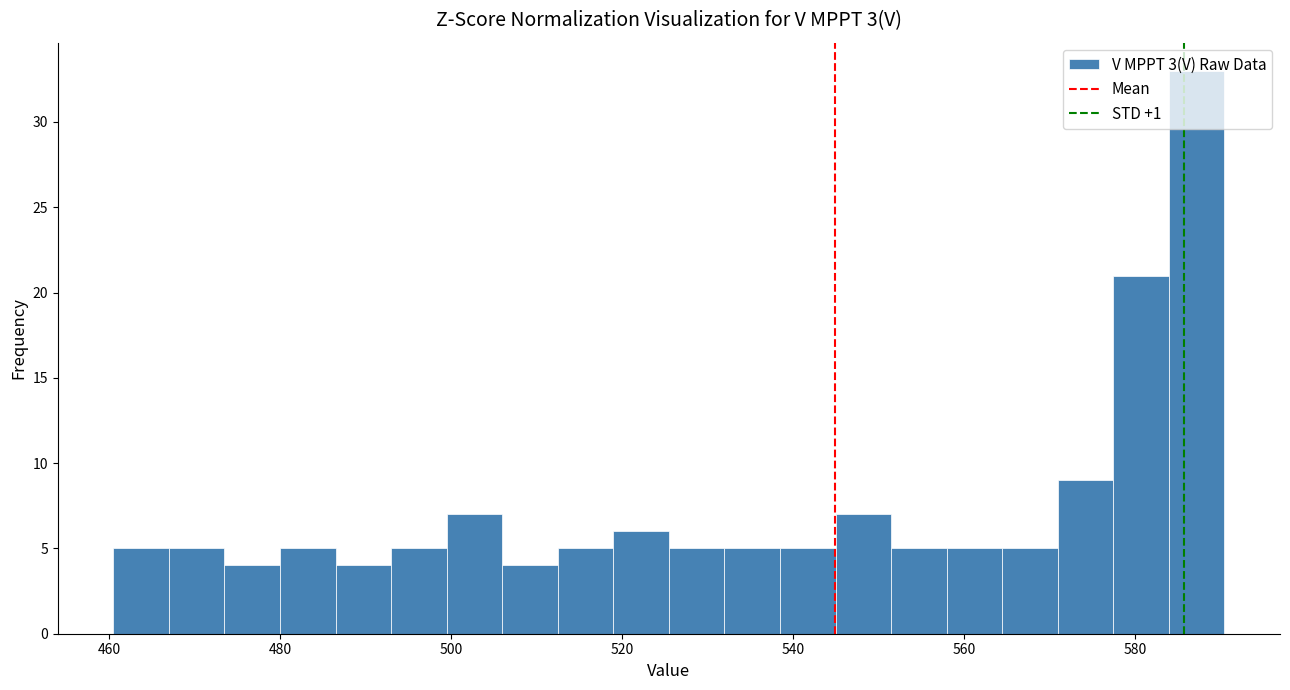

Read against the x-axis, roughly where is the centre of the tallest bar?

588